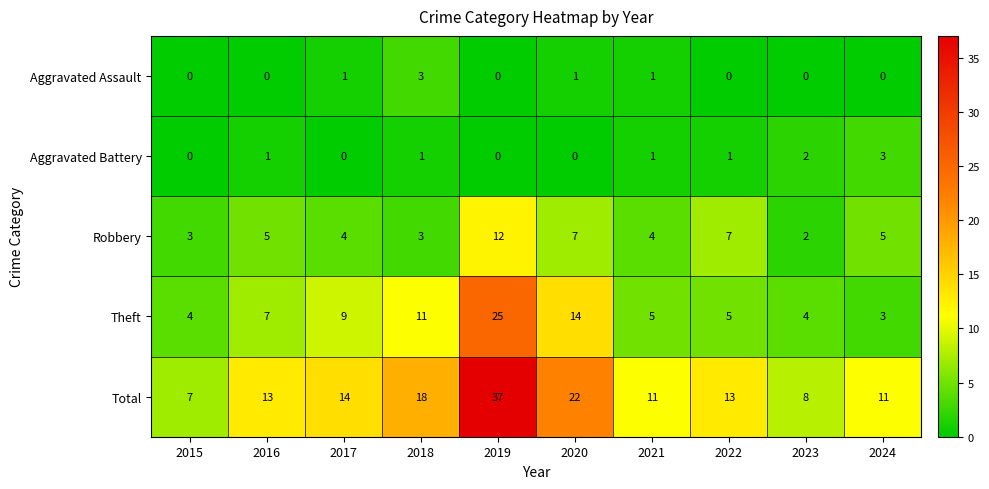

Where is Theft nearest to the value 14?

2020